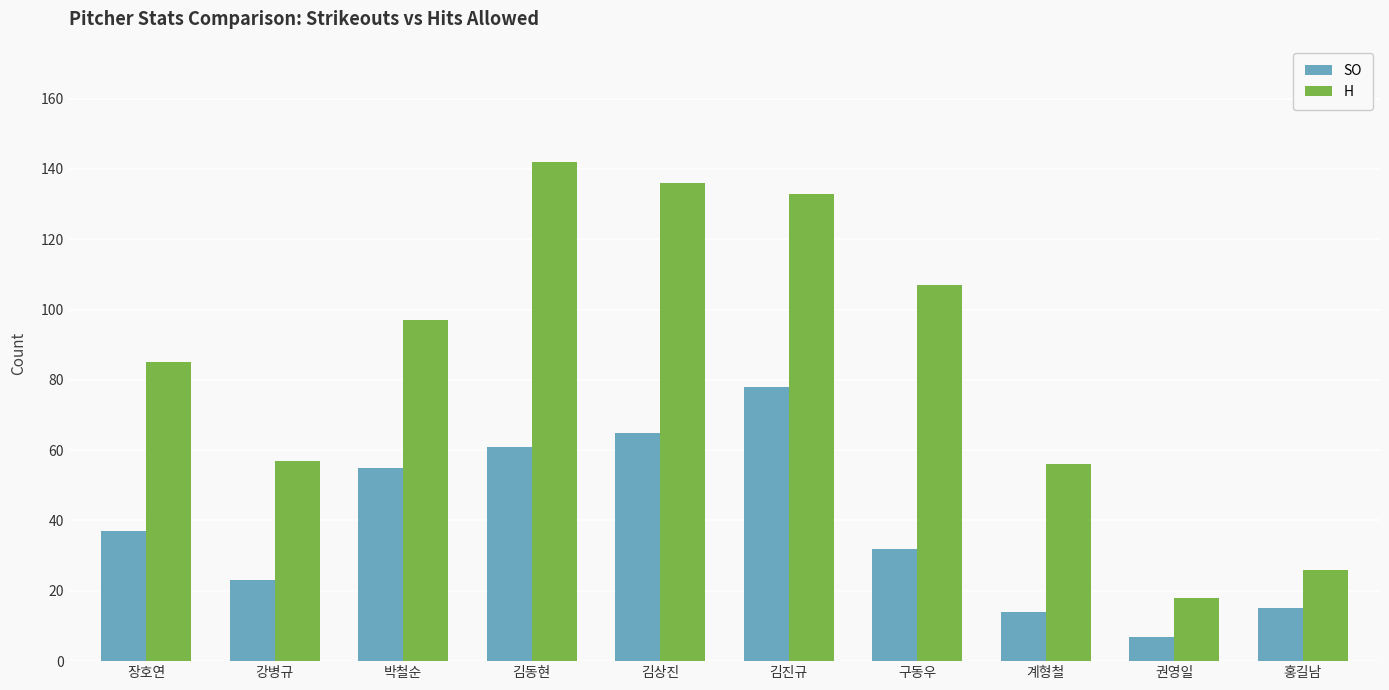

At how many categories does at least one series exceed 94?

5